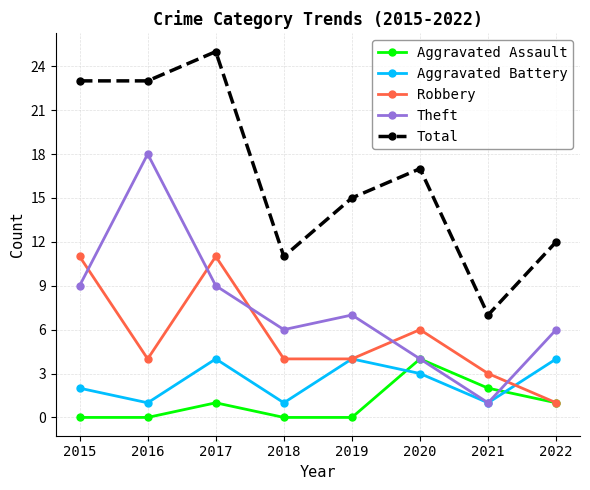

What are all the series names shown in the legend?

Aggravated Assault, Aggravated Battery, Robbery, Theft, Total